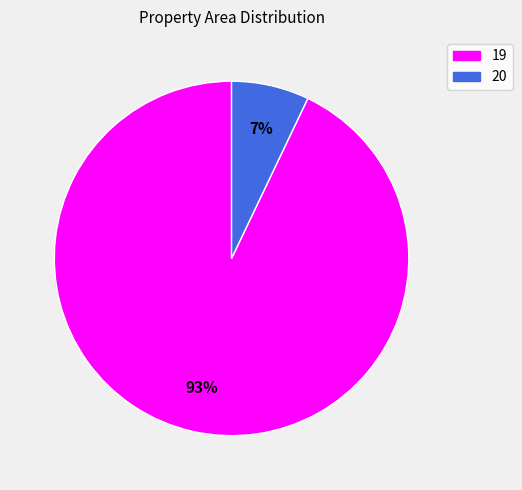

To the nearest percent, what percentage of the pie is 19?

93%